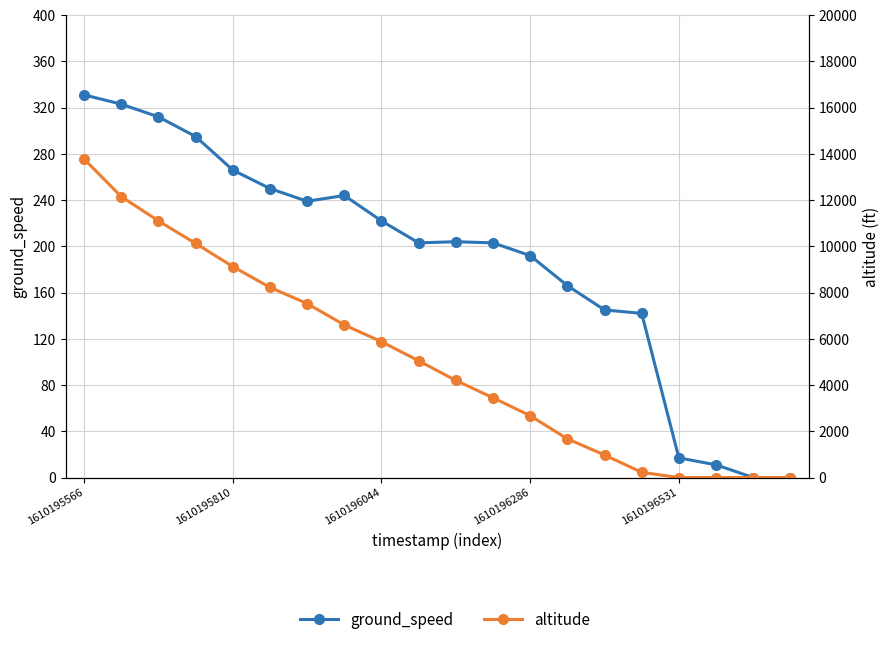

What value does the altitude series have at 7, to the nearest 10?

6600